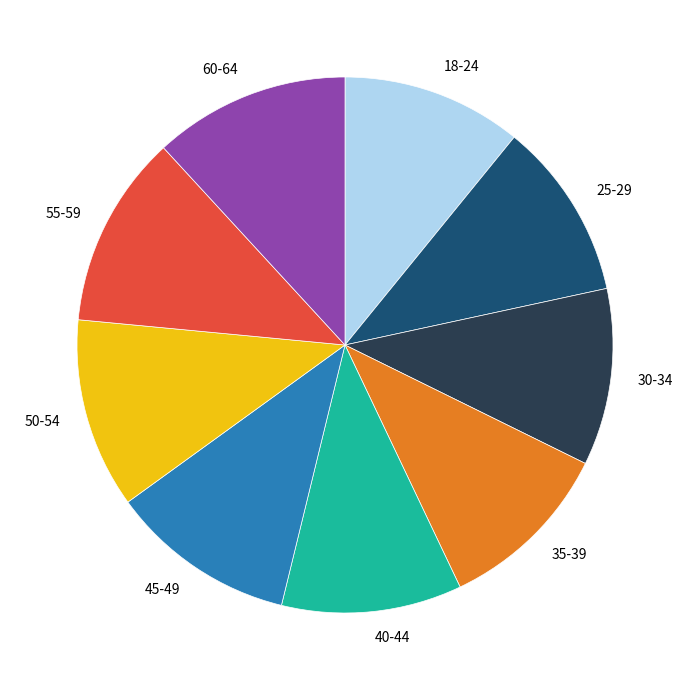

Do 45-49 and 50-54 together represent more than half of the pie?

No